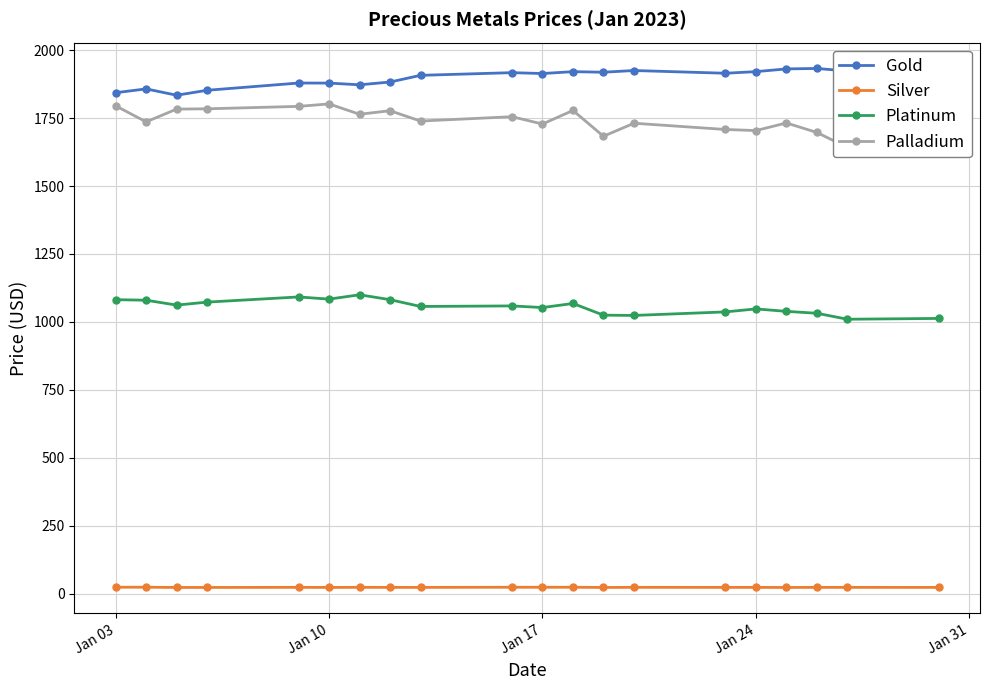

What is the minimum value for Platinum?

1010.0